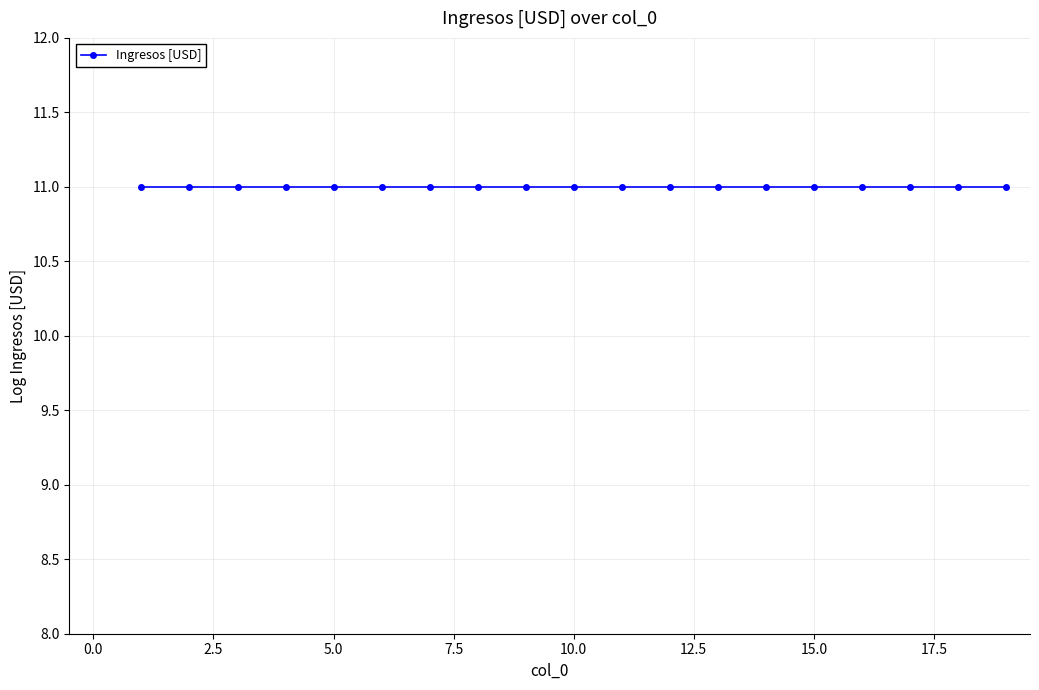

The chart shows a value of 3.1 at 14. True or false?

False